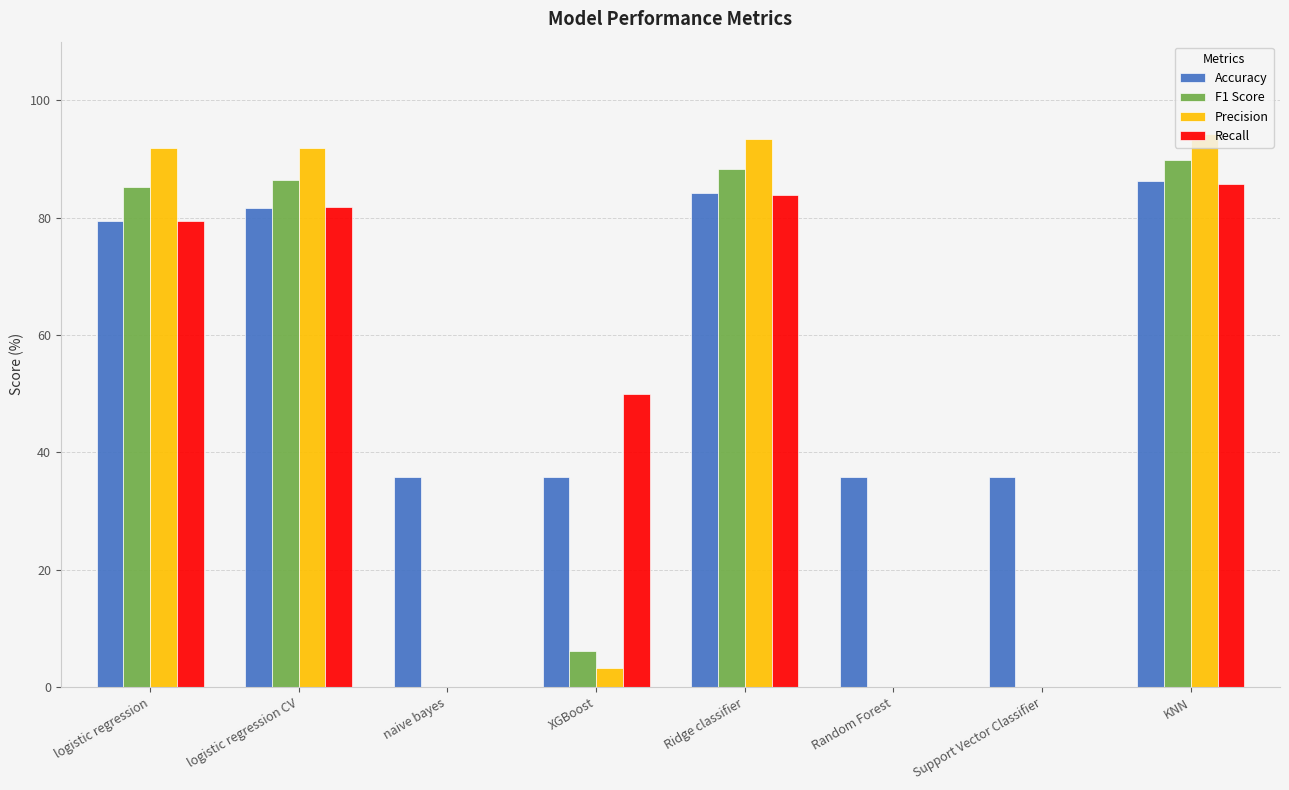

At which category is the sum across all series the highest?

KNN